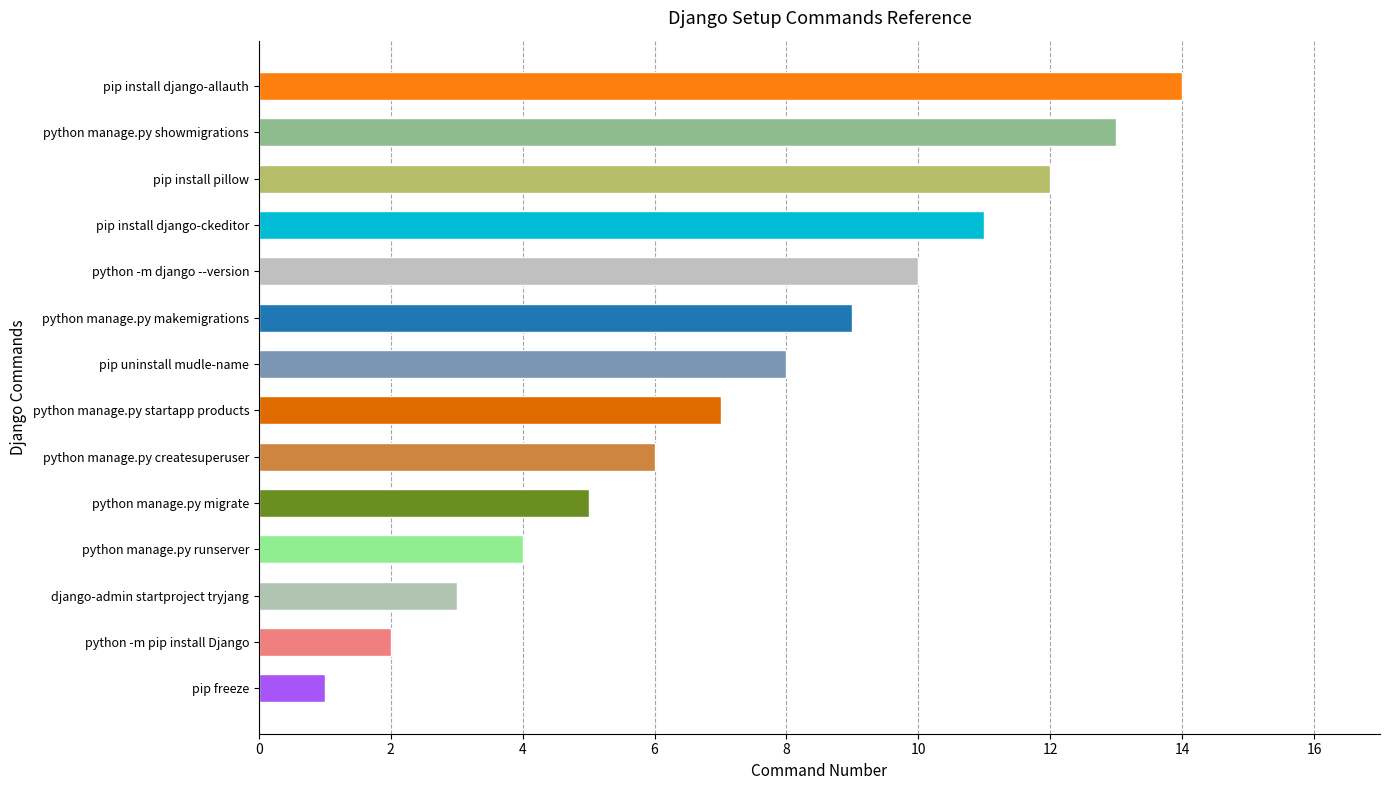

Between pip install django-allauth and python manage.py startapp products, which is larger?

pip install django-allauth